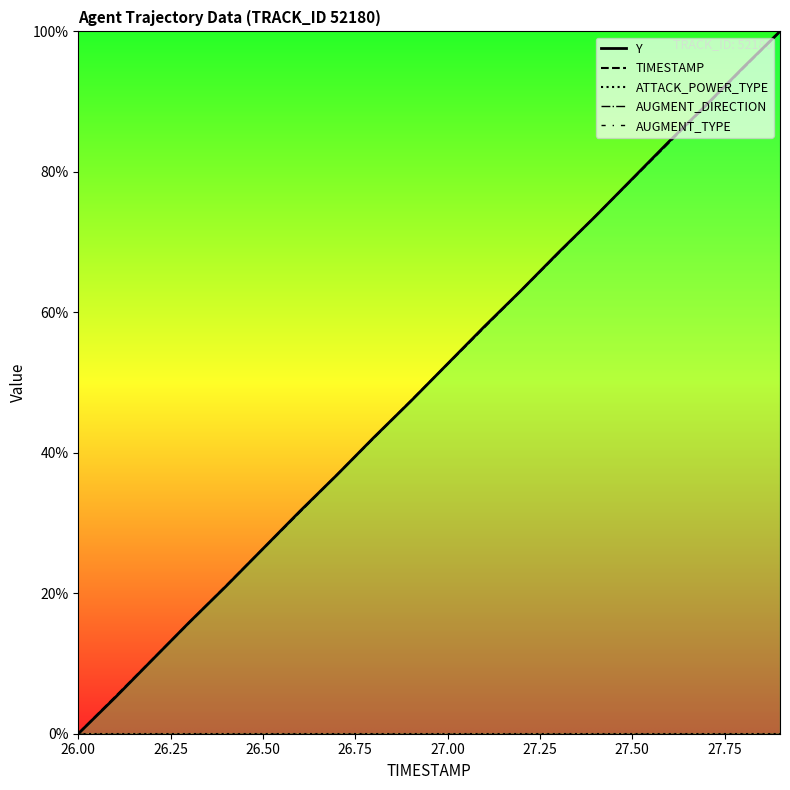

How many values in Y are above zero?

19